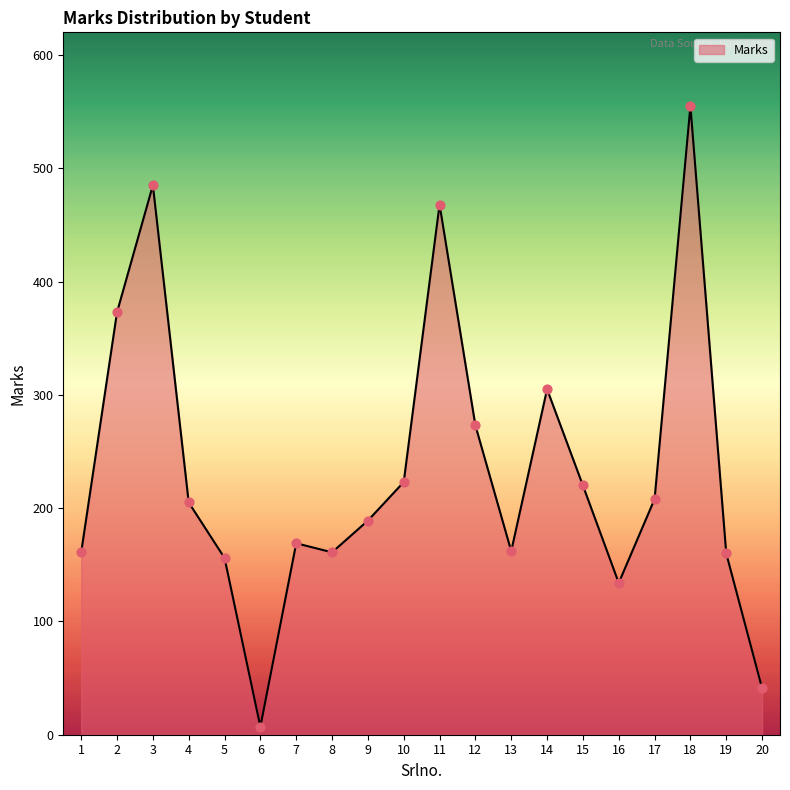

Which has a higher value, 6 or 15?

15